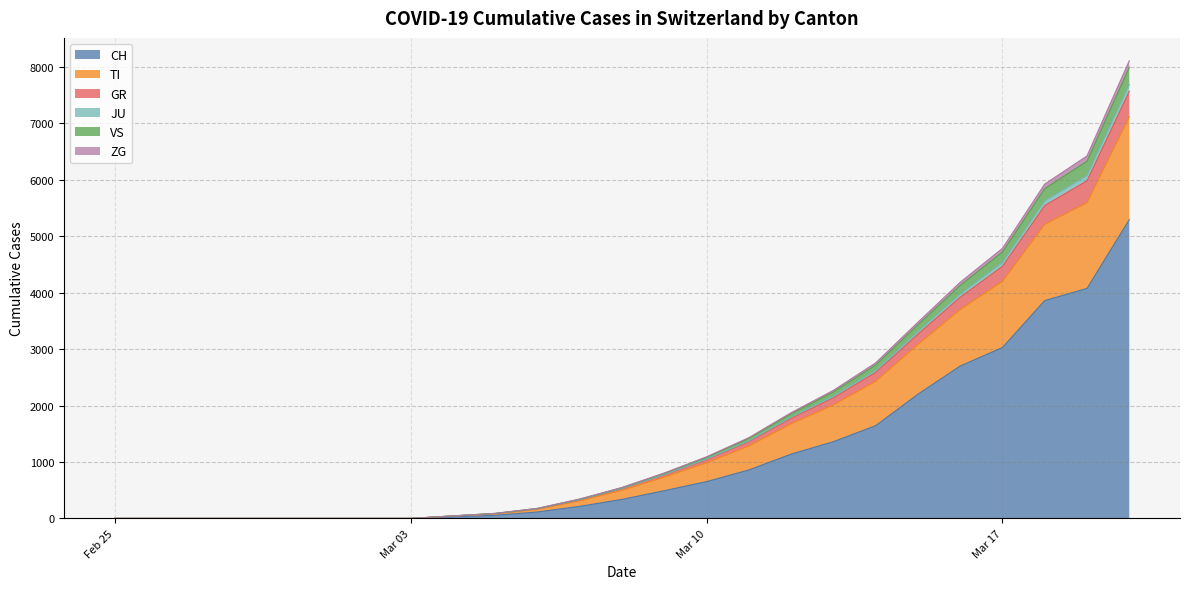

What is the label of the 10th point from the left?

2020-03-05